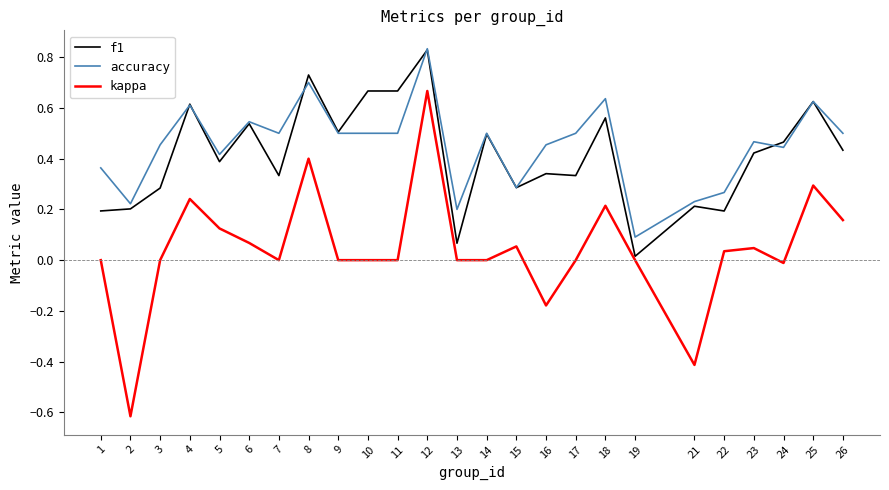

The value of accuracy at 24 is 0.4. True or false?

True